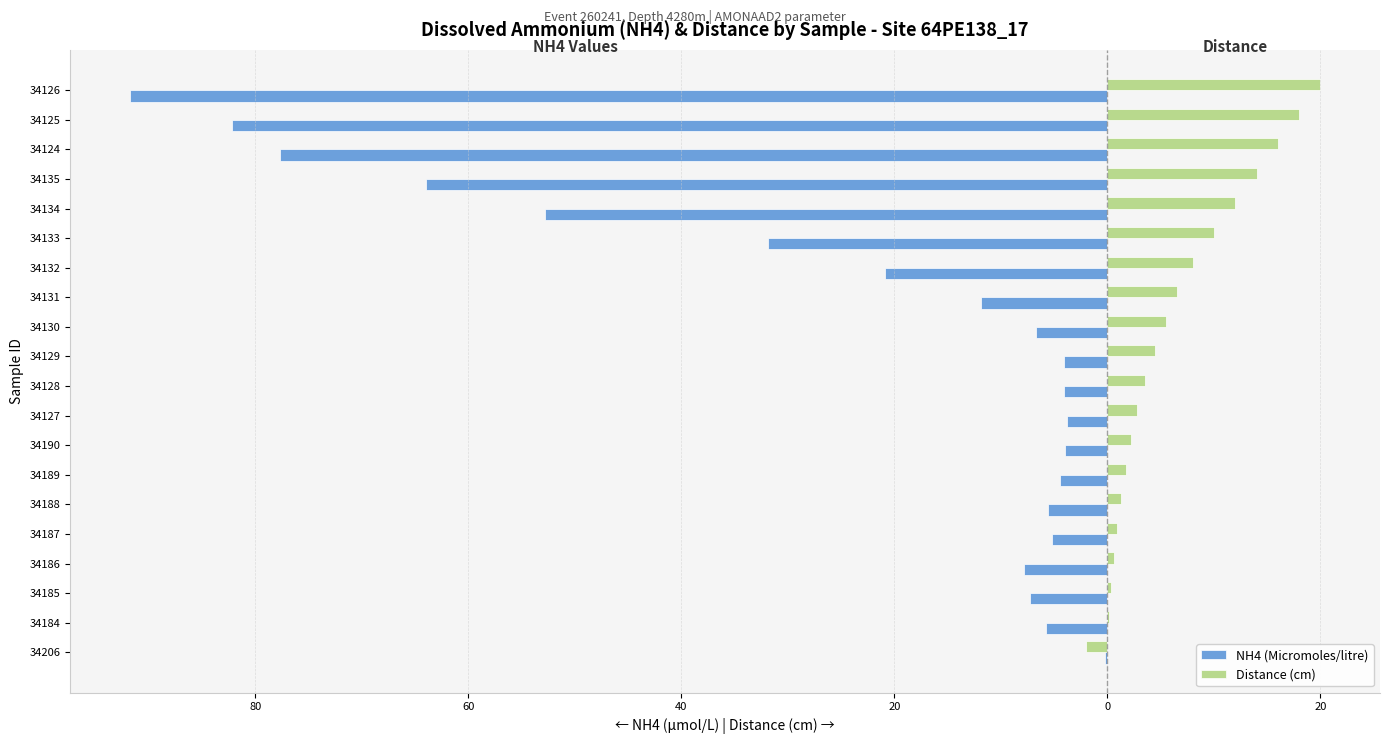

What is the greatest value displayed?

20.0